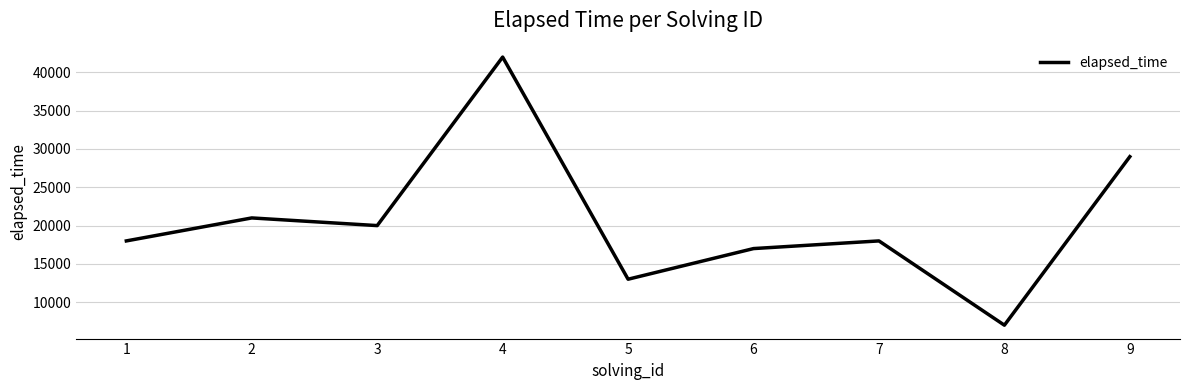

Does the chart have visible grid lines?

Yes